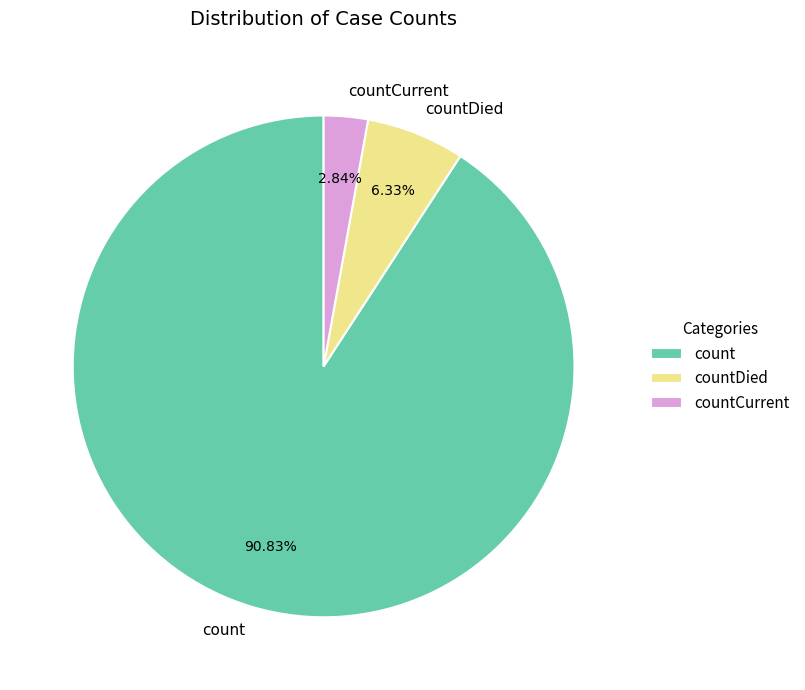

Which category has the smallest portion of the pie?

countCurrent